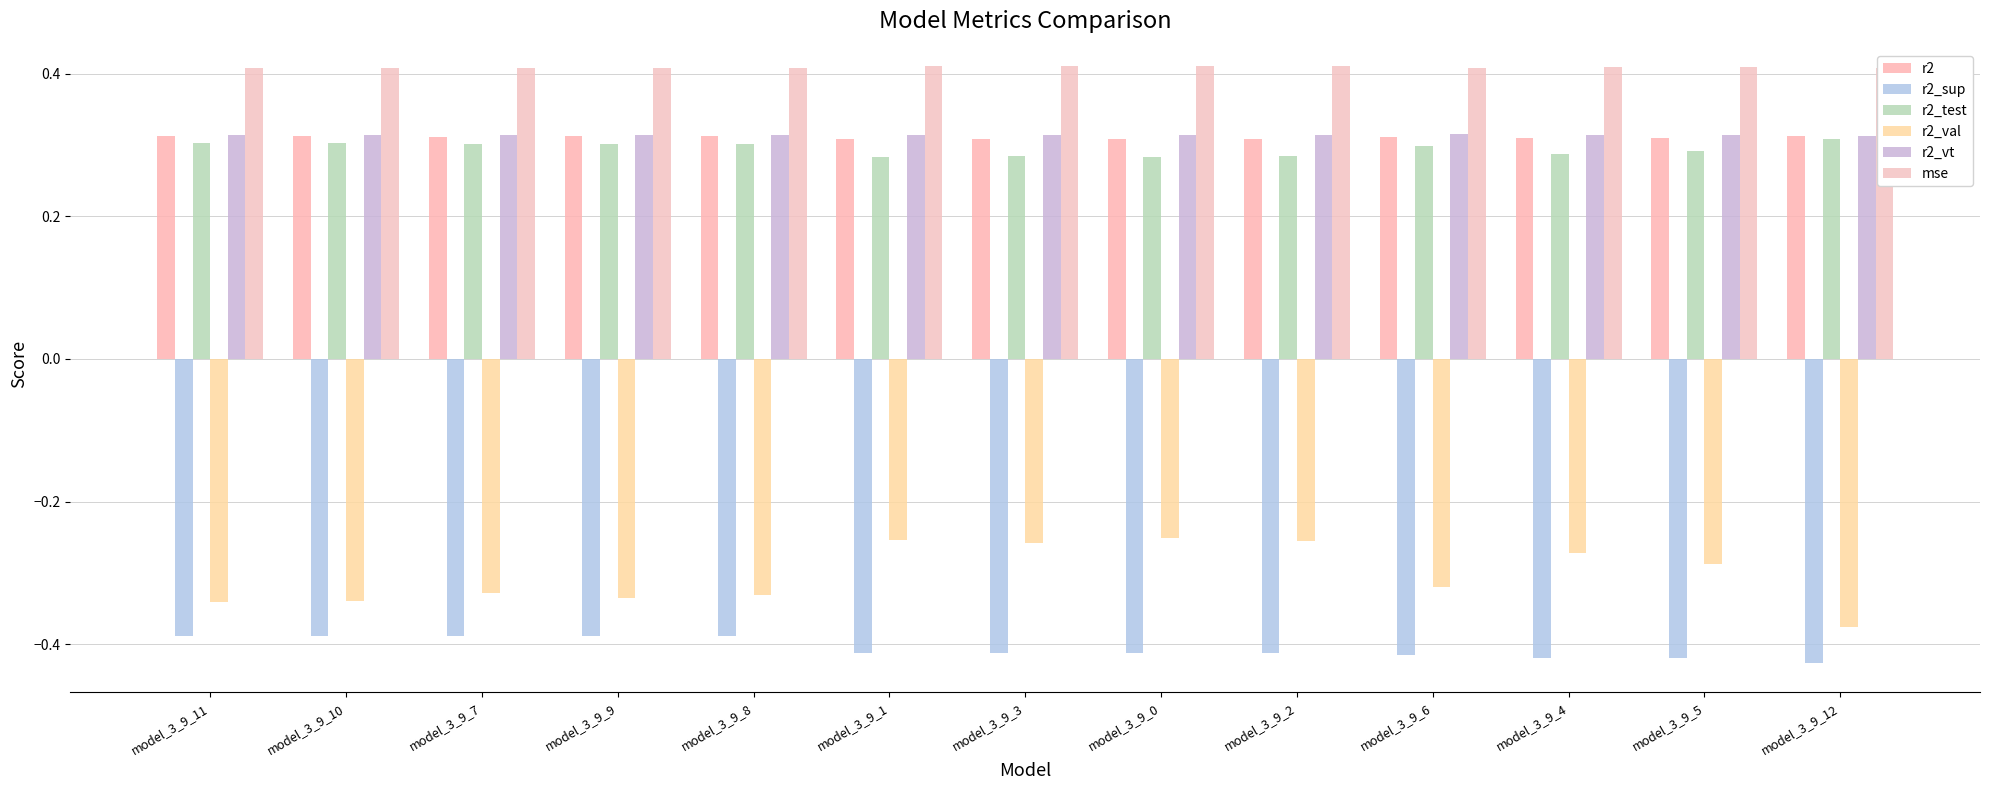

What is the maximum value for r2_vt?

0.3